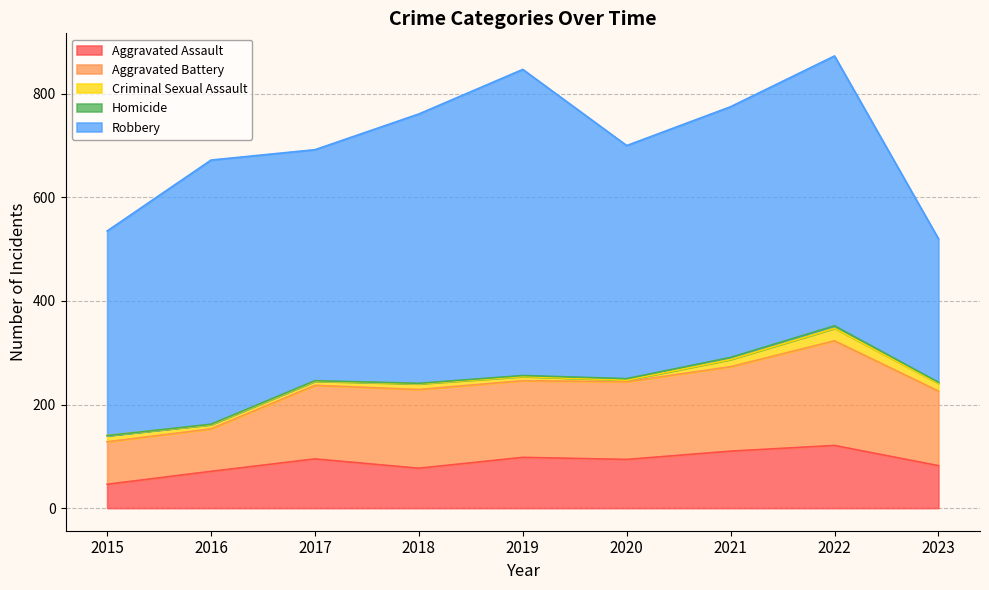

What is the difference between the highest and lowest values at 2020?

447